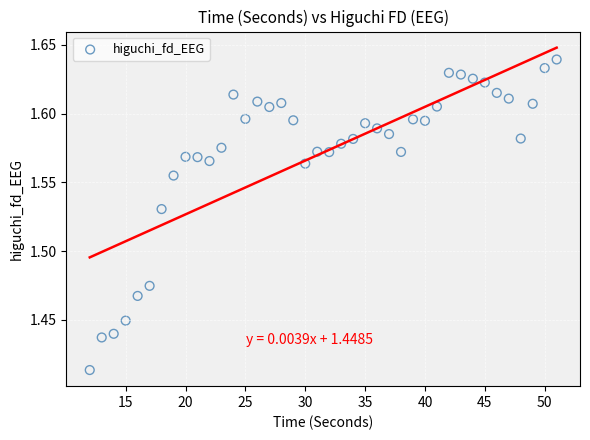

What is the range of X values (max minus min)?

39.0